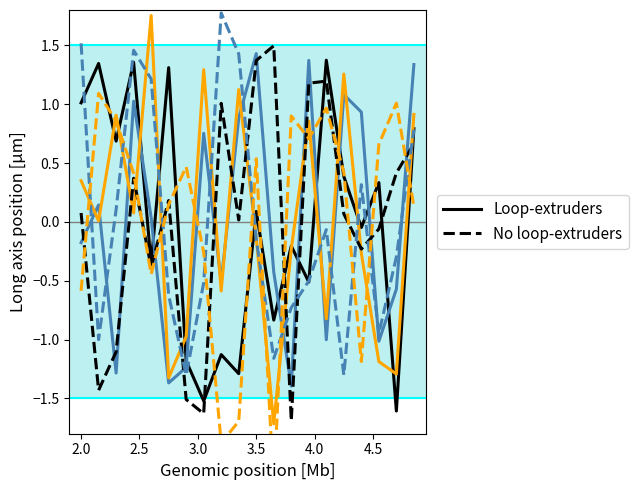

In Loop-extruders, how many points are higher than both neighbors (excluding endpoints)?

8